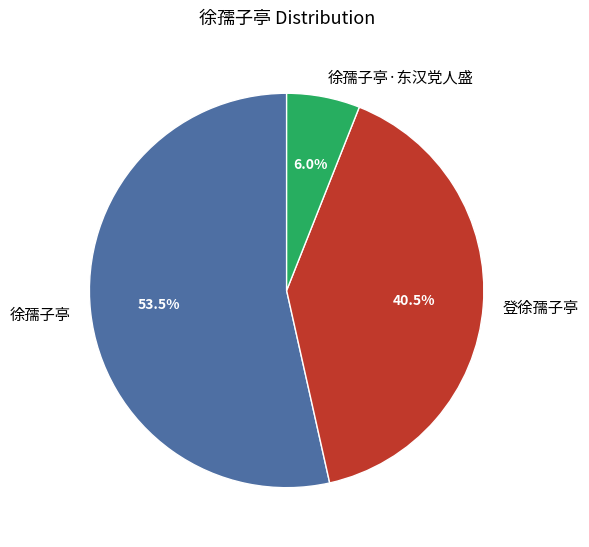

Combined, do 徐孺子亭·东汉党人盛 and 徐孺子亭 account for over 50%?

Yes